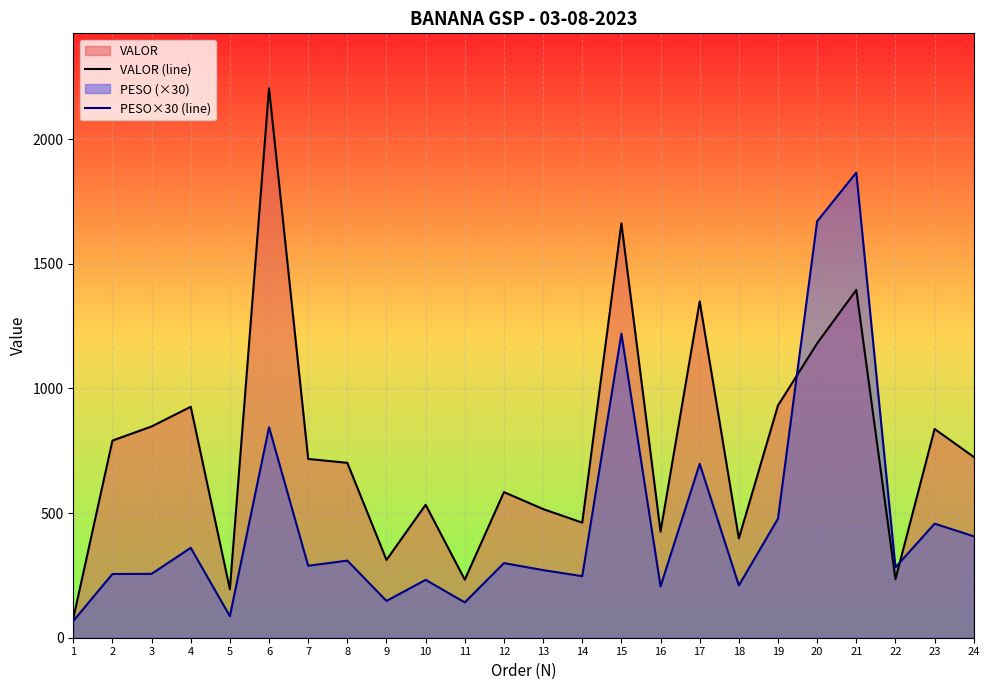

Rank the series by their maximum value, from lowest to highest.

PESO×30 (line), VALOR (line)